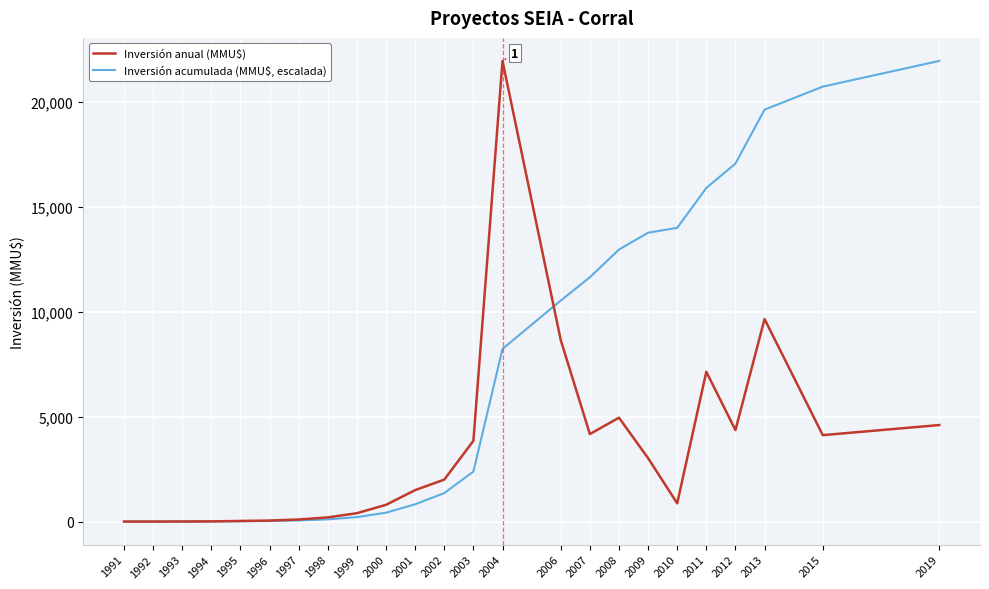

What is the approximate value of Inversión acumulada (MMU$, escalada) at 1993?

2.1